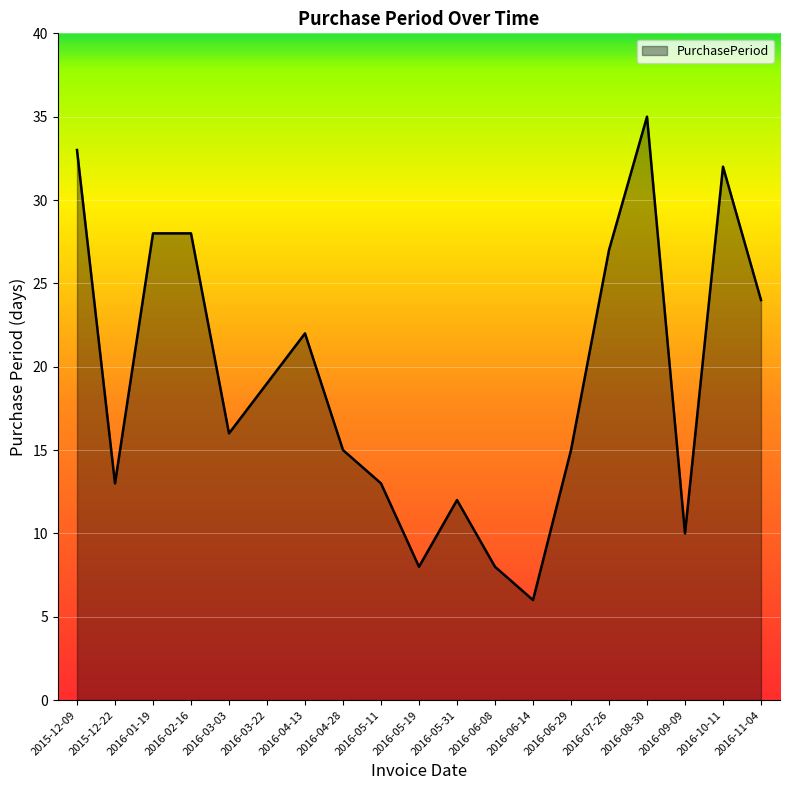

What is the difference between the values at 2016-03-03 and 2016-06-29?

1